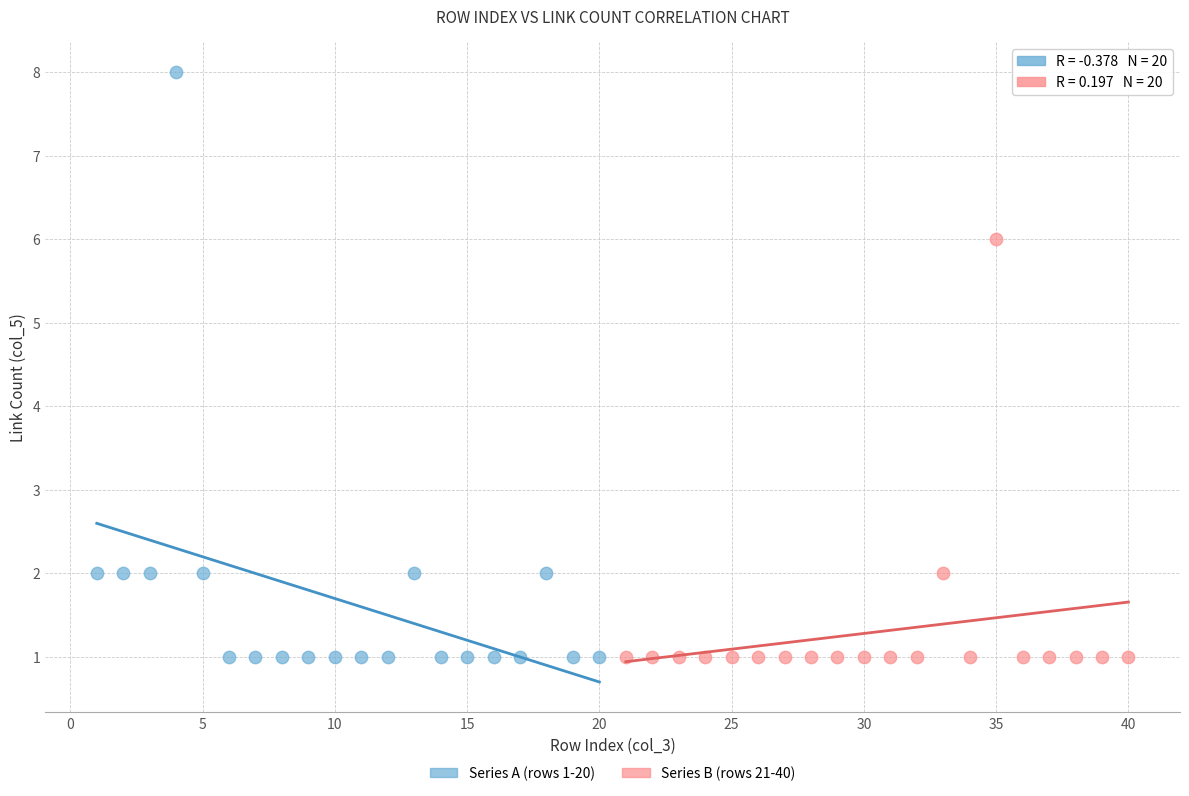

Which series has the widest spread of Y values?

Series A (rows 1-20)